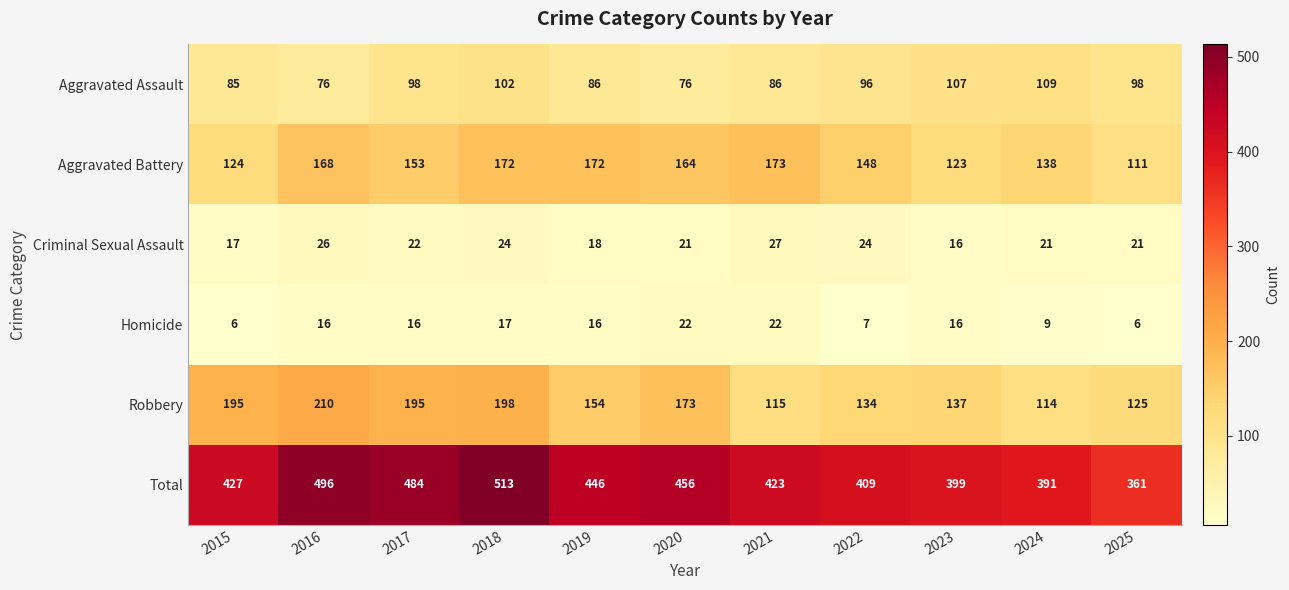

At how many categories does at least one series exceed 142?

11